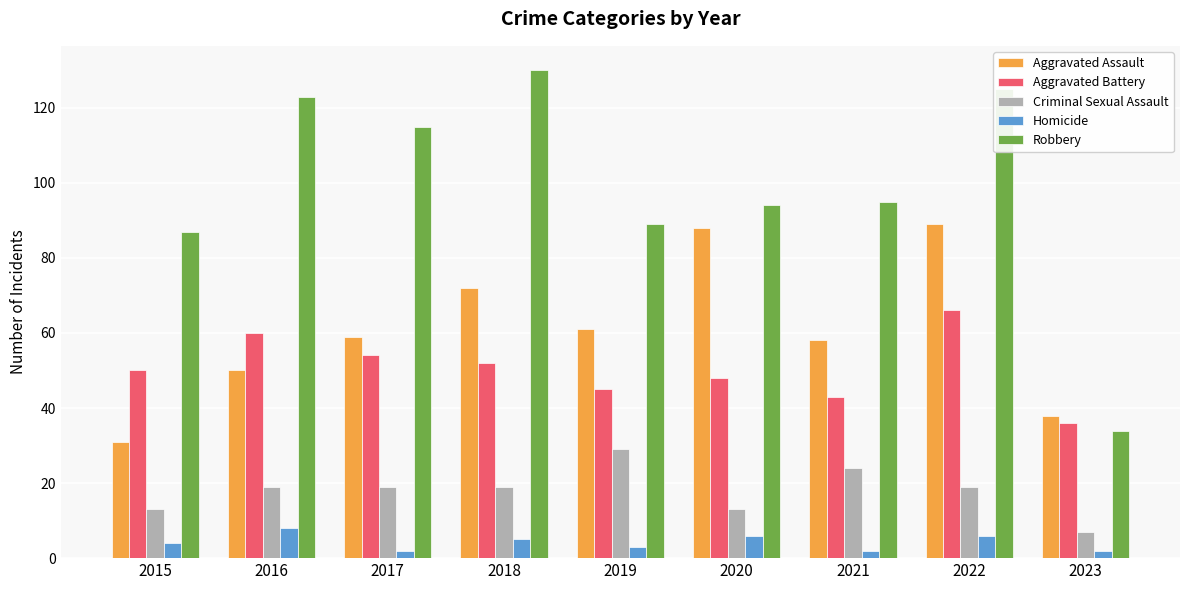

True or false: Robbery has a value of 125 at 2022.

True